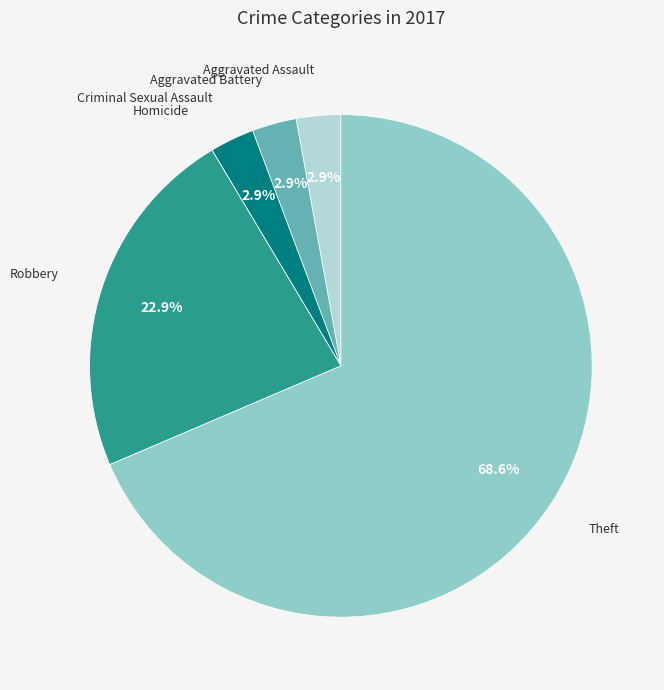

What portion of the pie excludes Criminal Sexual Assault?

97.1%